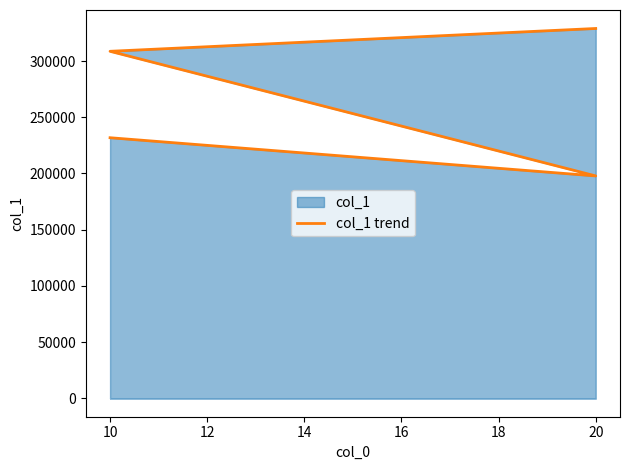

What is the value of the 3rd point from the left?

308700